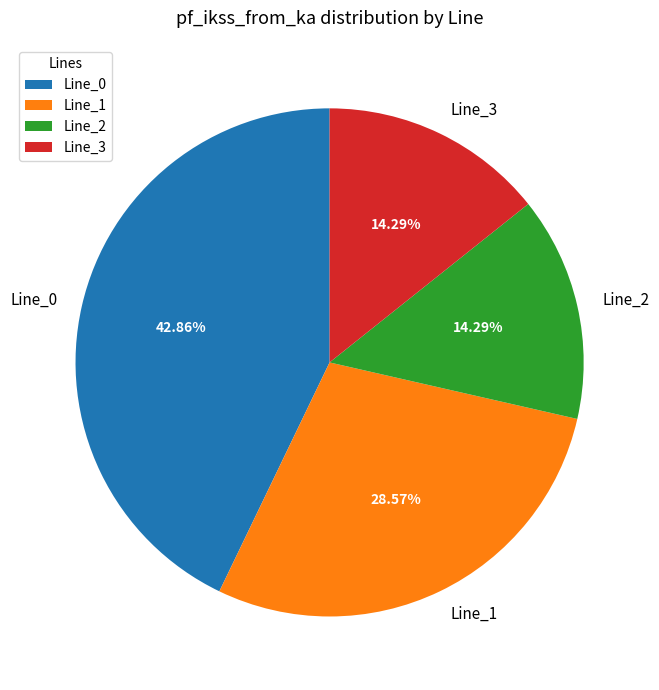

Combined, do Line_0 and Line_1 account for over 50%?

Yes